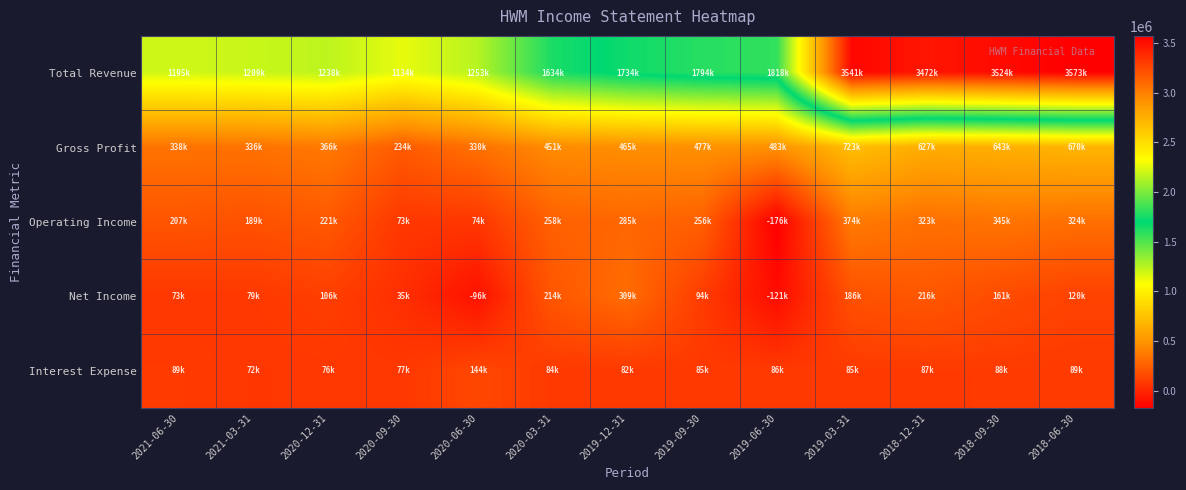

Rank the series at 2019-03-31 from highest to lowest value.

Total Revenue, Gross Profit, Operating Income, Net Income, Interest Expense